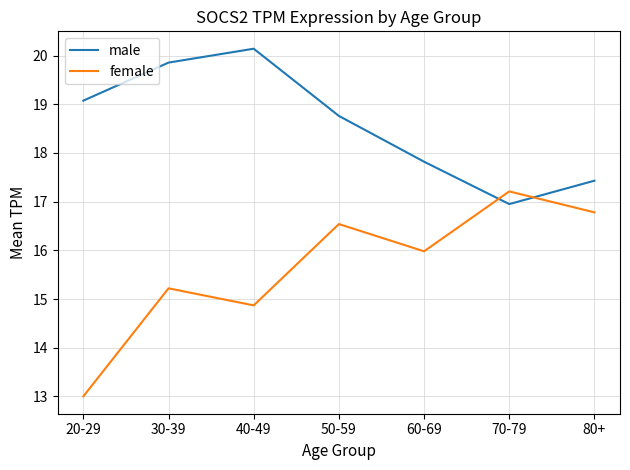

What is the difference between the maximum and minimum values in the female series?

4.2